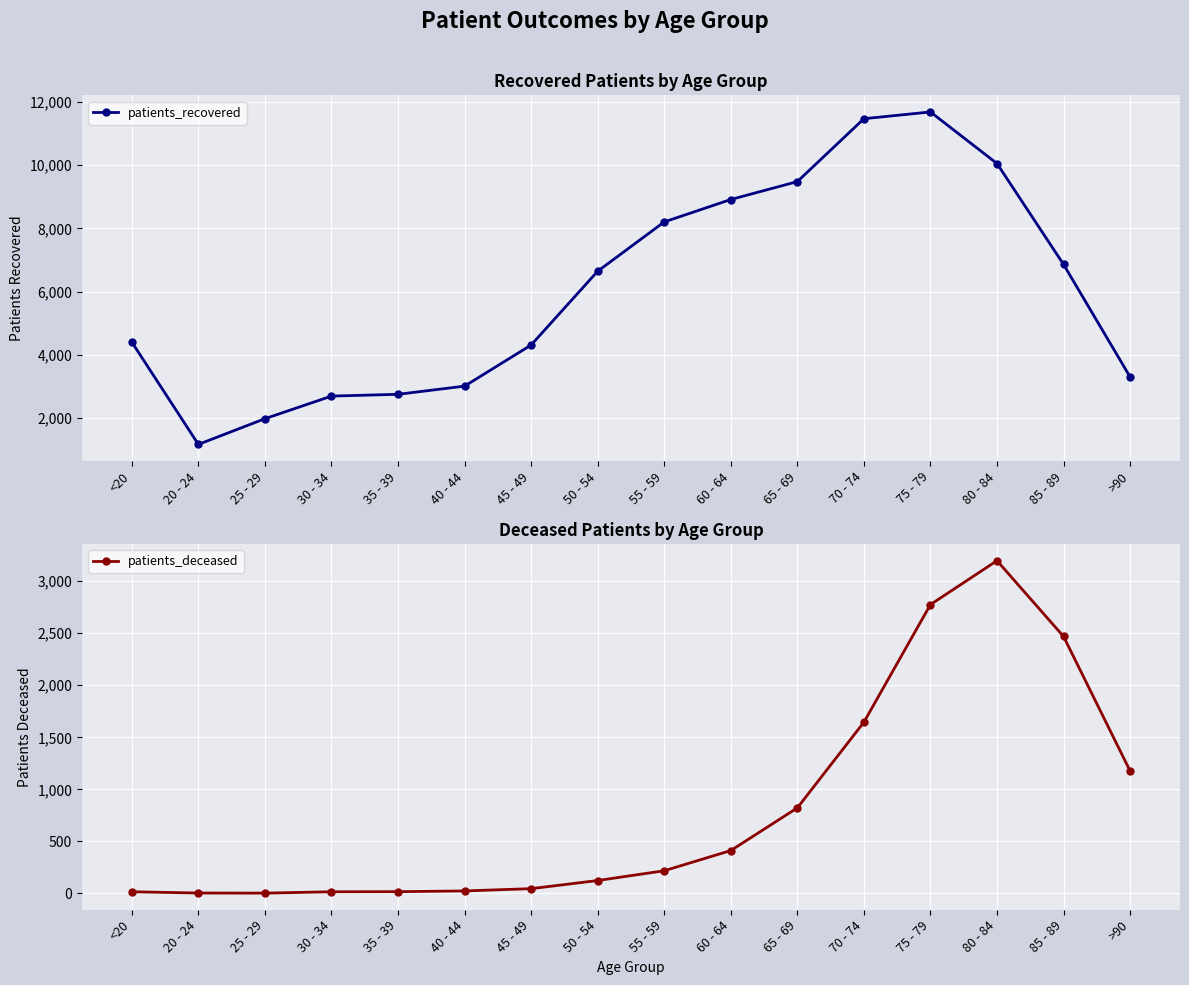

Rank the series by their average value, from highest to lowest.

patients_recovered, patients_deceased